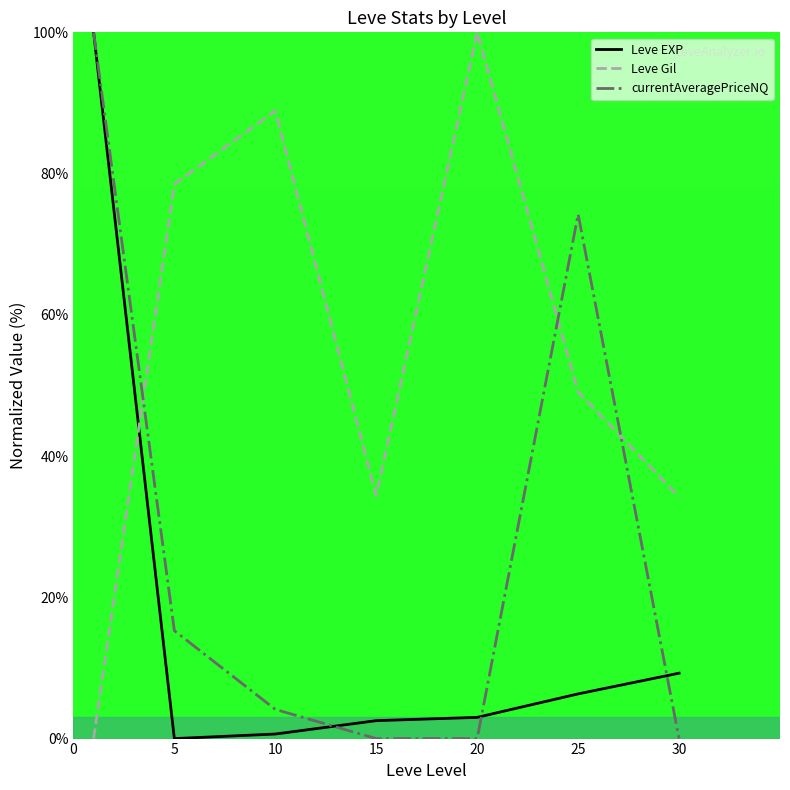

List the series in order of their overall mean, lowest first.

Leve EXP, currentAveragePriceNQ, Leve Gil